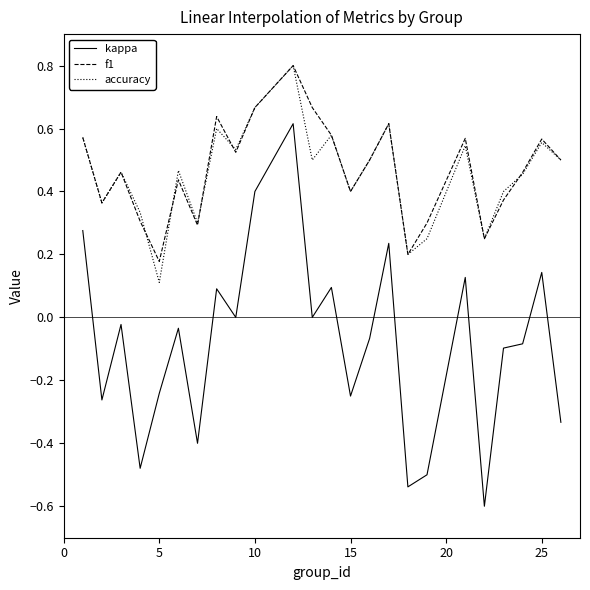

Is this an area chart (filled region under the line)?

No